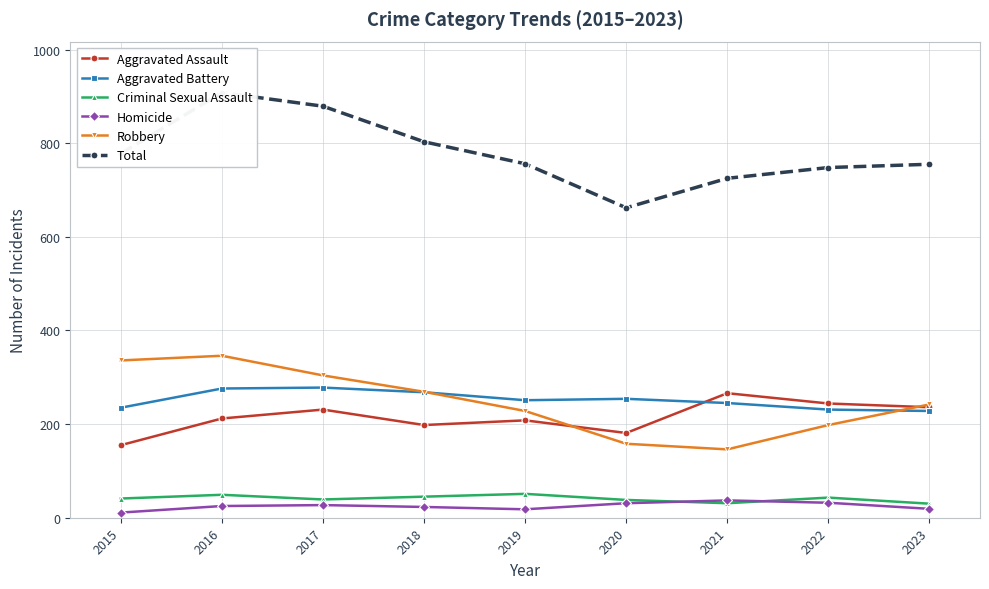

What are all the series names shown in the legend?

Aggravated Assault, Aggravated Battery, Criminal Sexual Assault, Homicide, Robbery, Total